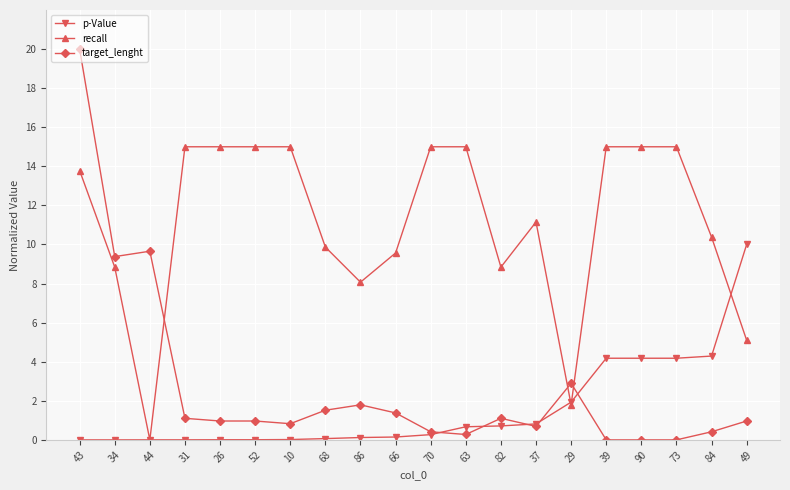

Rank the series at 73 from highest to lowest value.

recall, p-Value, target_lenght